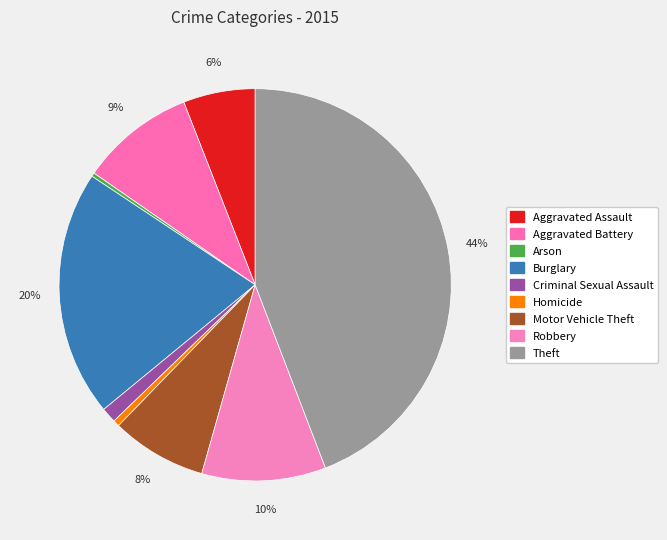

What is the largest slice in the pie chart?

Theft